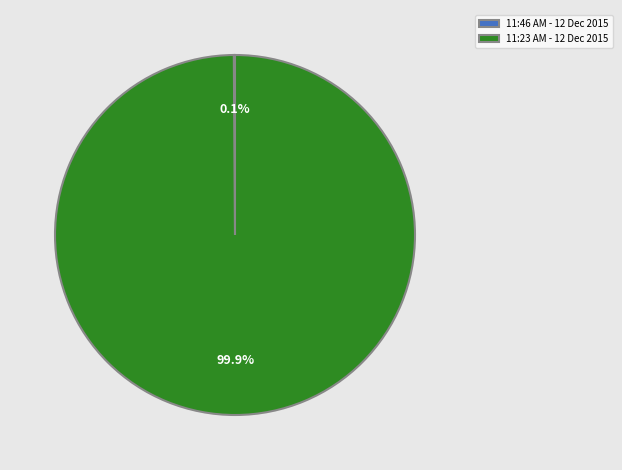

Is there a majority slice in this chart?

Yes